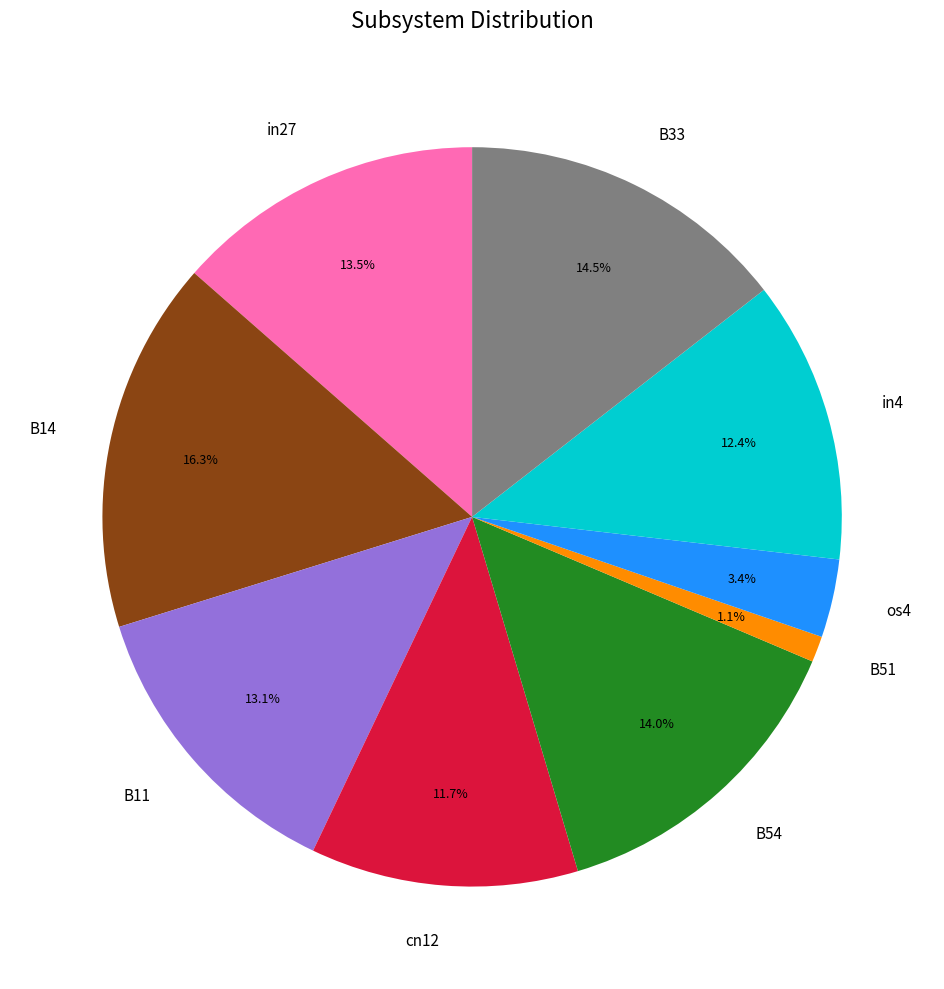

Count the number of slices in the pie.

9